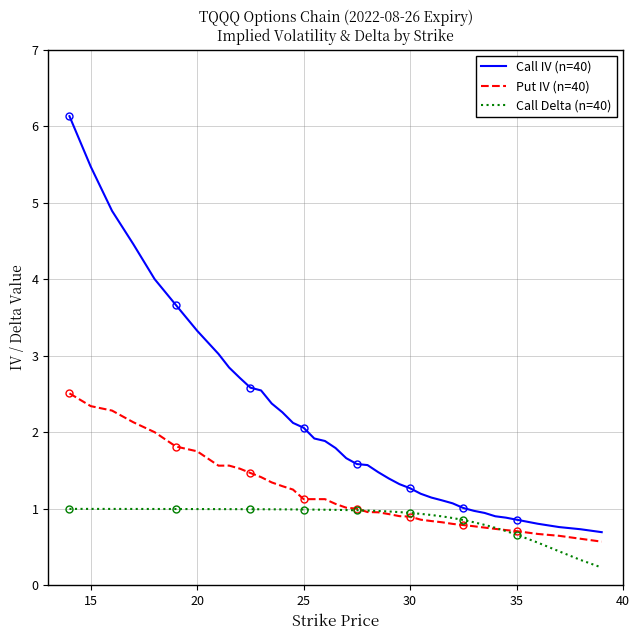

List the series in order of their peak value, lowest first.

Call Delta (n=40), Put IV (n=40), Call IV (n=40)